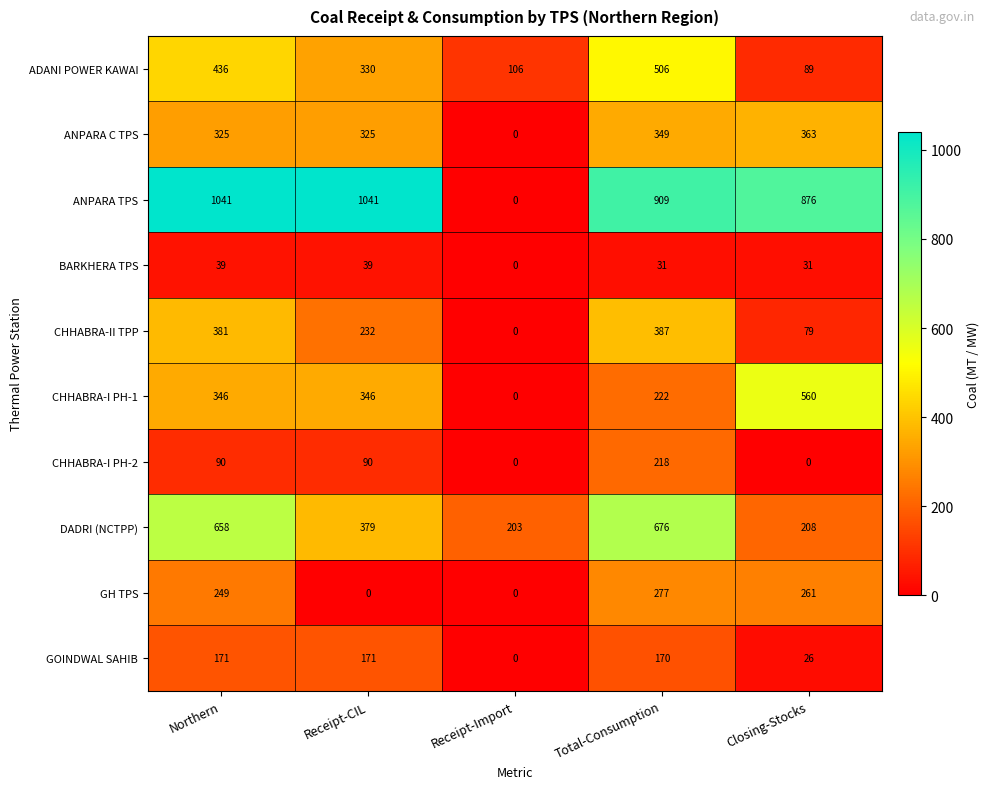

How many data points in GH TPS are less than 249?

2